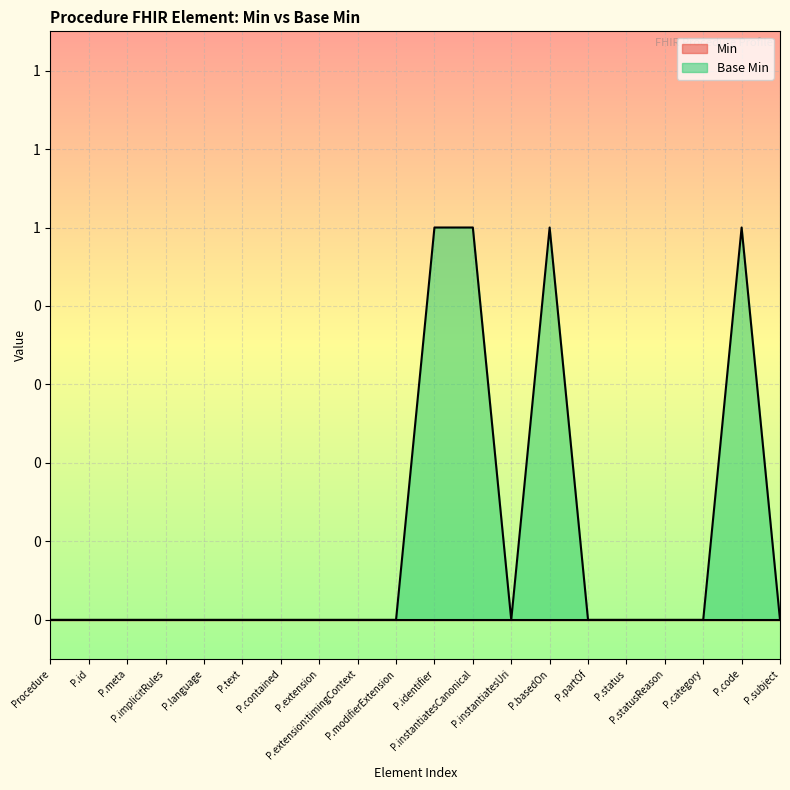

Rank the categories by value from highest to lowest.

P.identifier, P.instantiatesCanonical, P.basedOn, P.code, Procedure, P.id, P.meta, P.implicitRules, P.language, P.text, P.contained, P.extension, P.extension:timingContext, P.modifierExtension, P.instantiatesUri, P.partOf, P.status, P.statusReason, P.category, P.subject